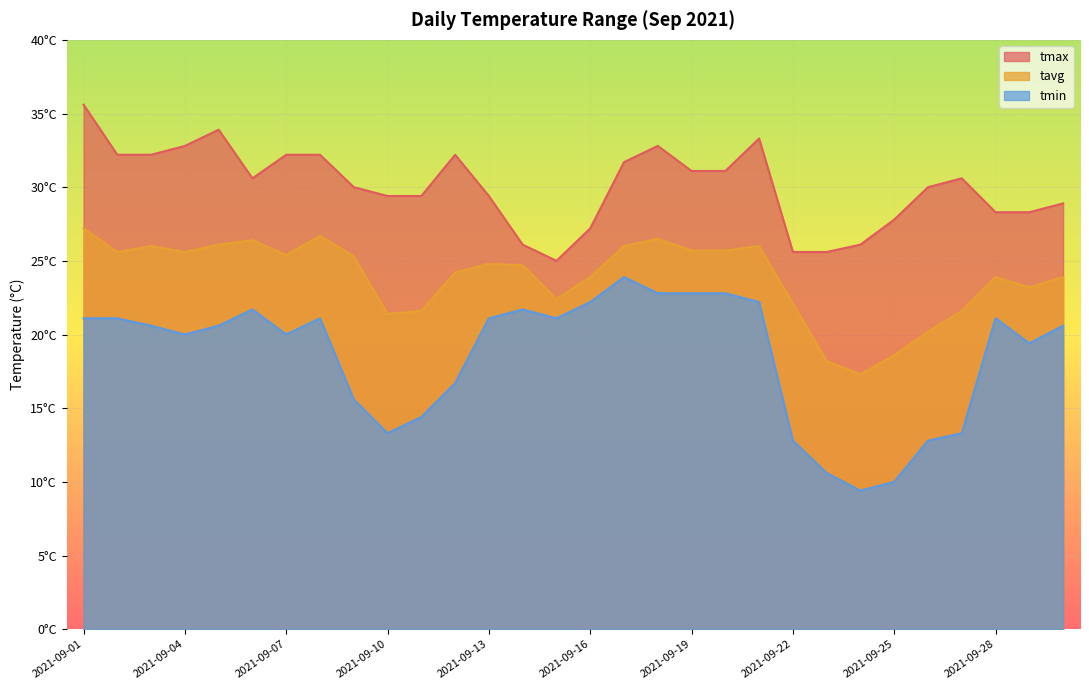

Where is the first local maximum for tmin?

2021-09-06